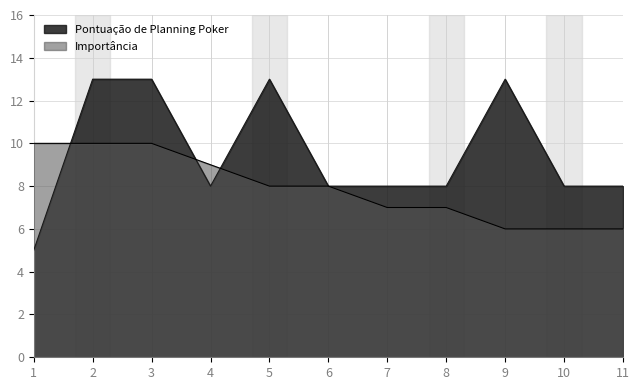

List the series in order of their overall mean, highest first.

Pontuação de Planning Poker, Importância